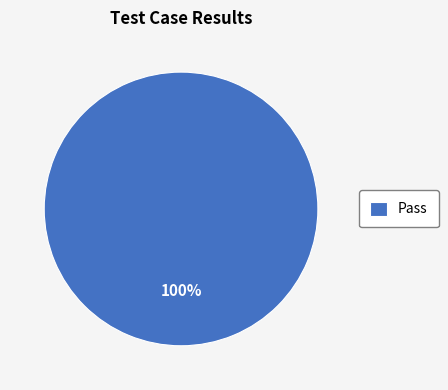

Rank the categories by value from highest to lowest.

Pass